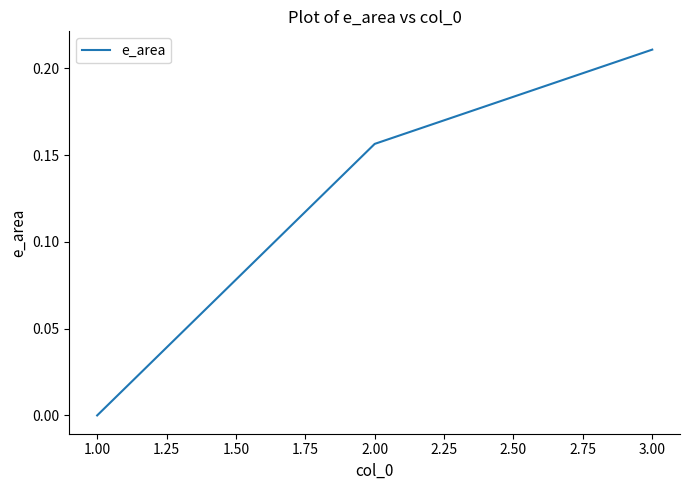

How many distinct data groups are displayed?

1